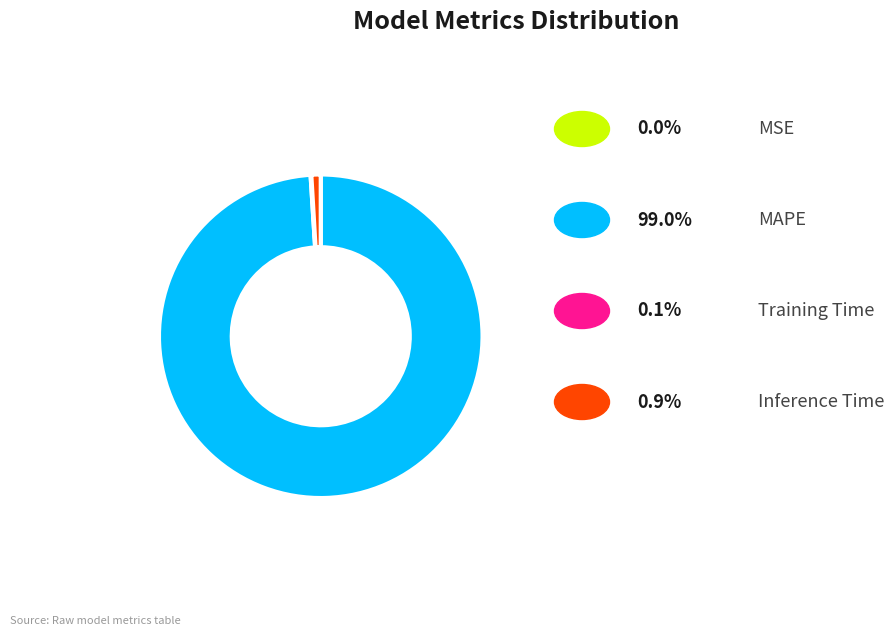

Does any single category account for the majority?

Yes